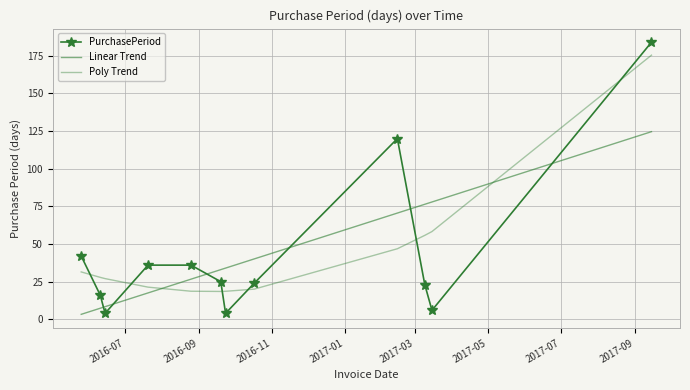

At how many categories does at least one series exceed 7?

12